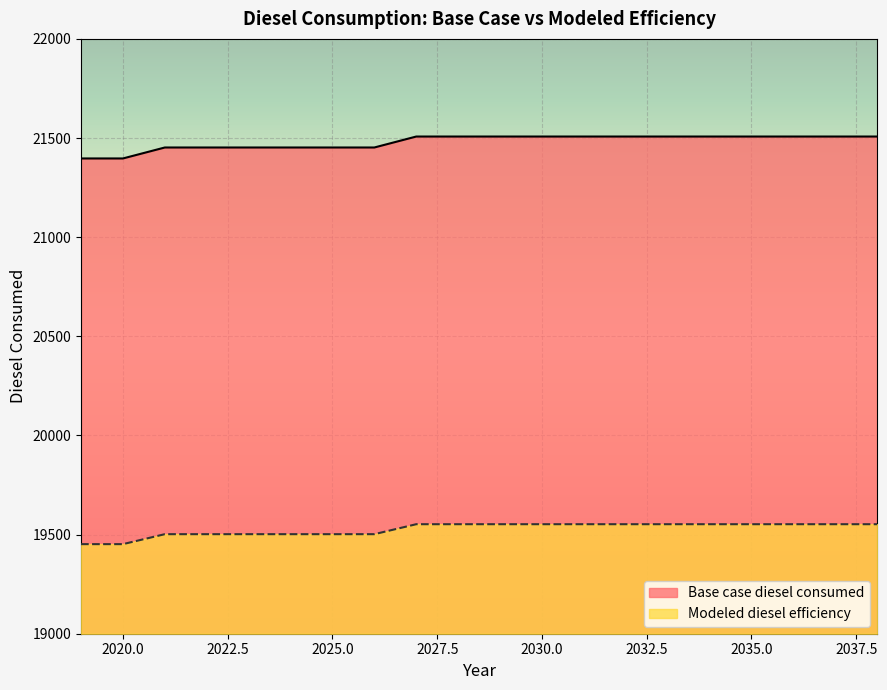

Which category has the lowest value across all series?

2019